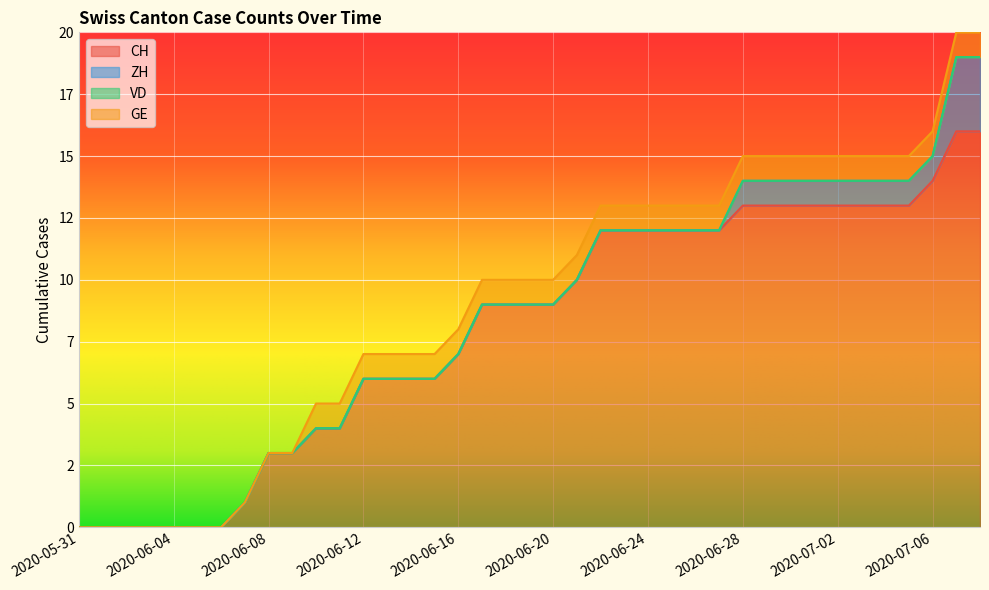

True or false: CH has a value of 23 at 2020-07-02.

False